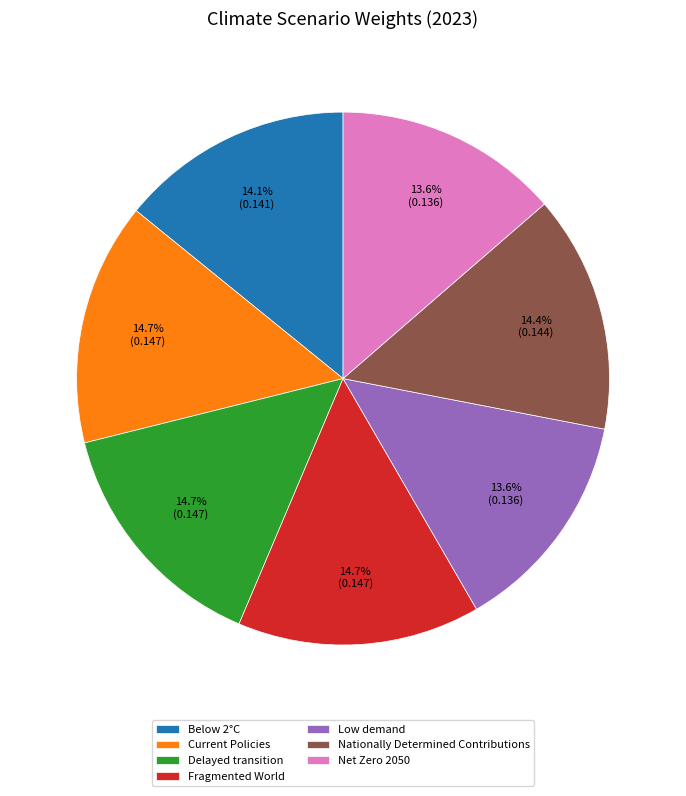

To the nearest percent, what is the average slice percentage?

14%